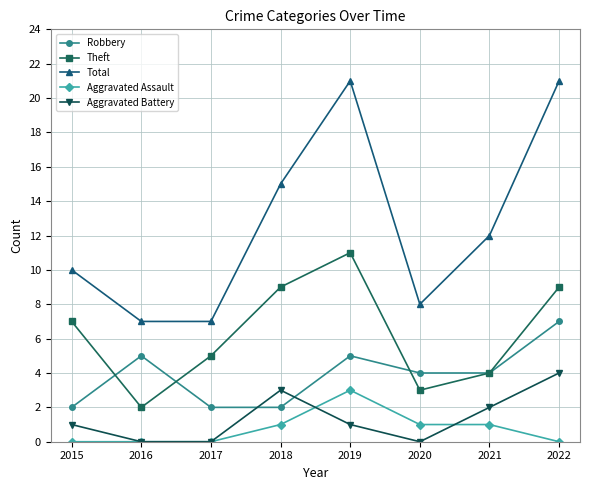

Reading right to left, transcribe all the data shown in this chart.

Robbery: 2022=7	2021=4	2020=4	2019=5	2018=2	2017=2	2016=5	2015=2
Theft: 2022=9	2021=4	2020=3	2019=11	2018=9	2017=5	2016=2	2015=7
Total: 2022=21	2021=12	2020=8	2019=21	2018=15	2017=7	2016=7	2015=10
Aggravated Assault: 2022=0	2021=1	2020=1	2019=3	2018=1	2017=0	2016=0	2015=0
Aggravated Battery: 2022=4	2021=2	2020=0	2019=1	2018=3	2017=0	2016=0	2015=1